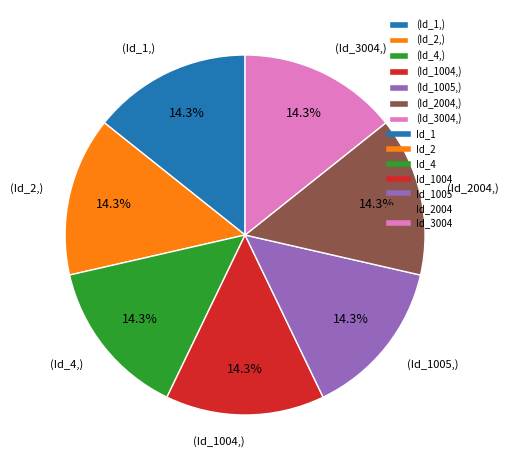

Combined, do (Id_2,) and (Id_4,) account for over 50%?

No